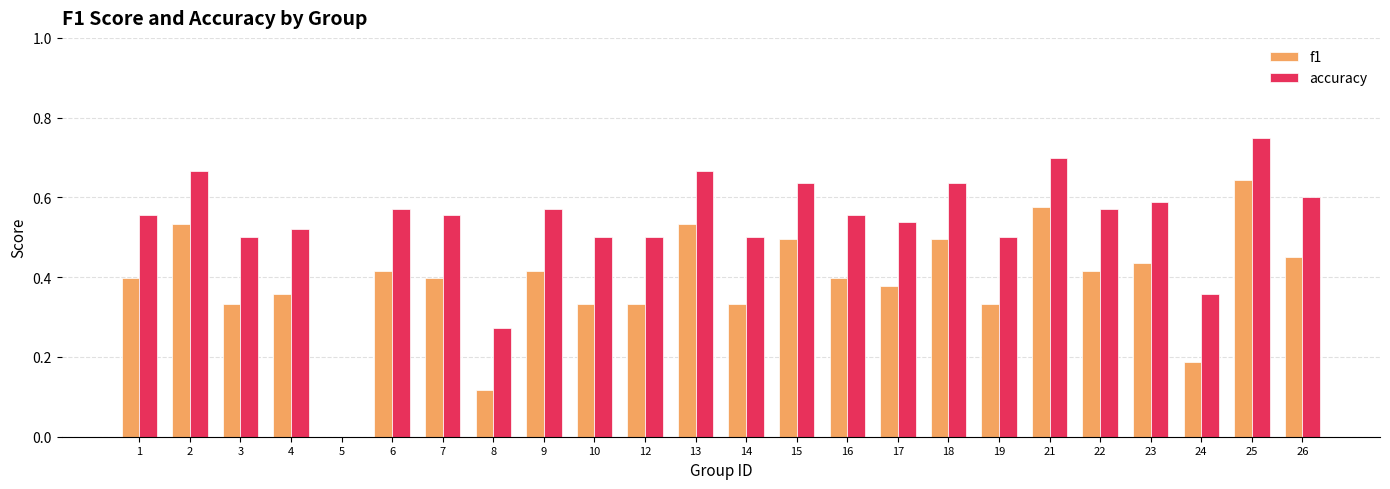

Is it true that accuracy equals 0.2 at 2?

False